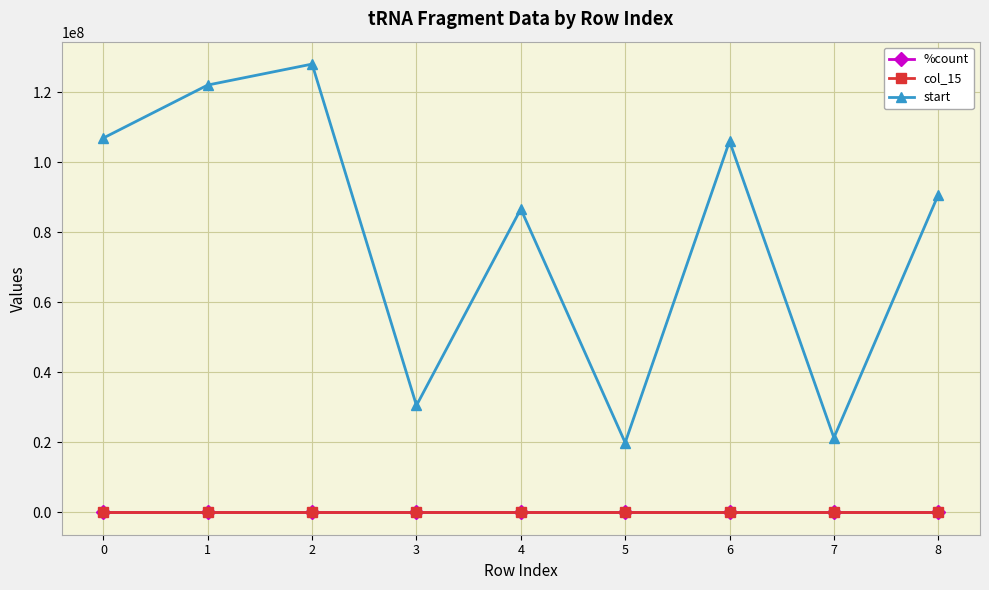

Count the number of data series in this chart.

3